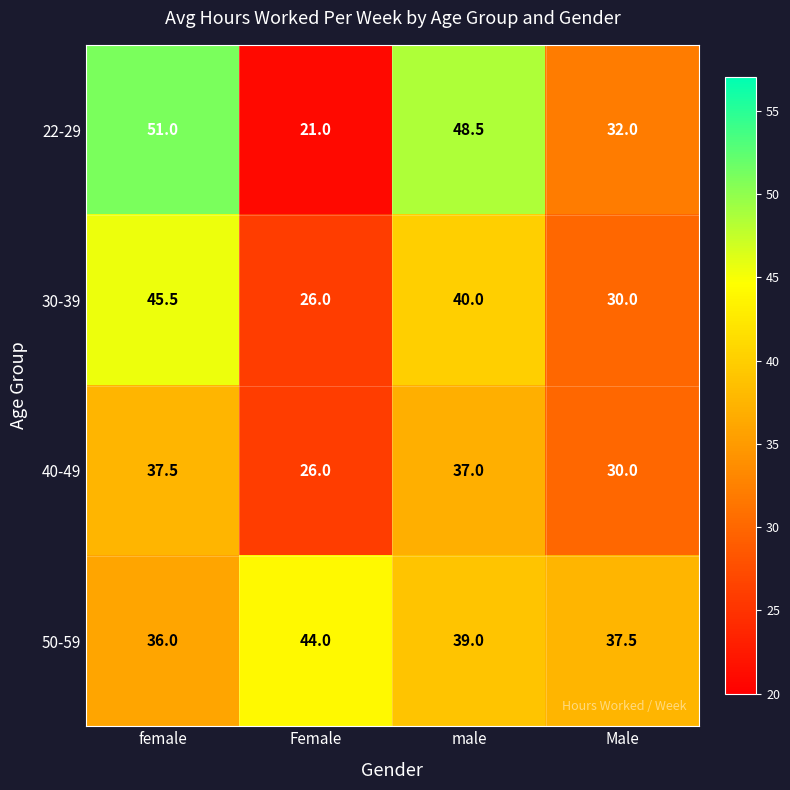

Between Female and male, which series saw the biggest shift?

22-29